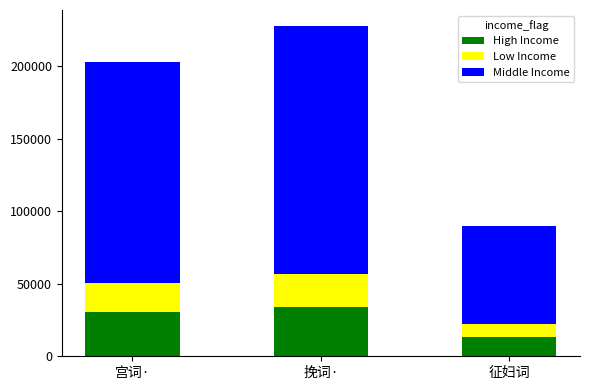

The High Income series shows 54162.3 at 宫词·. True or false?

False